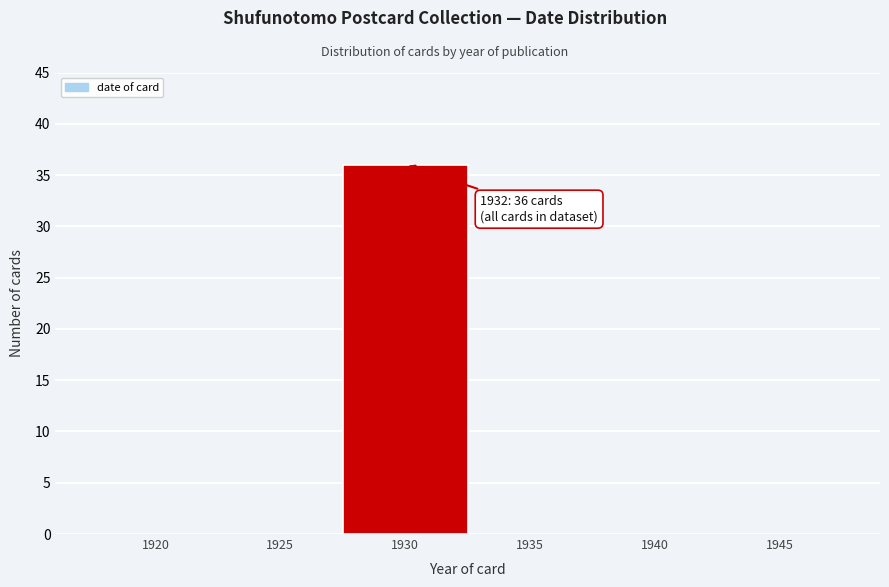

Reading left to right, what are all the values shown in this chart?

1920=0	1925=0	1930=36	1935=0	1940=0	1945=0